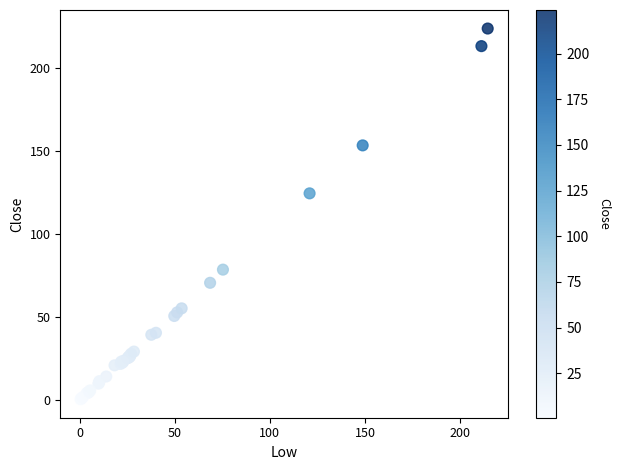

What Y value in the scatter plot is closest to 112?

124.6